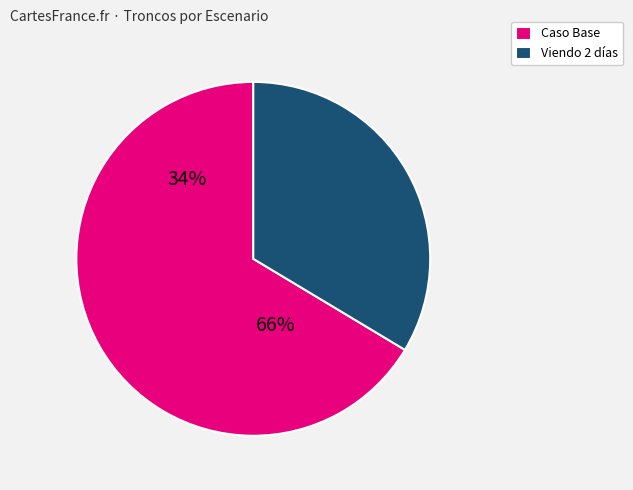

Which category has the smallest portion of the pie?

Viendo 2 días